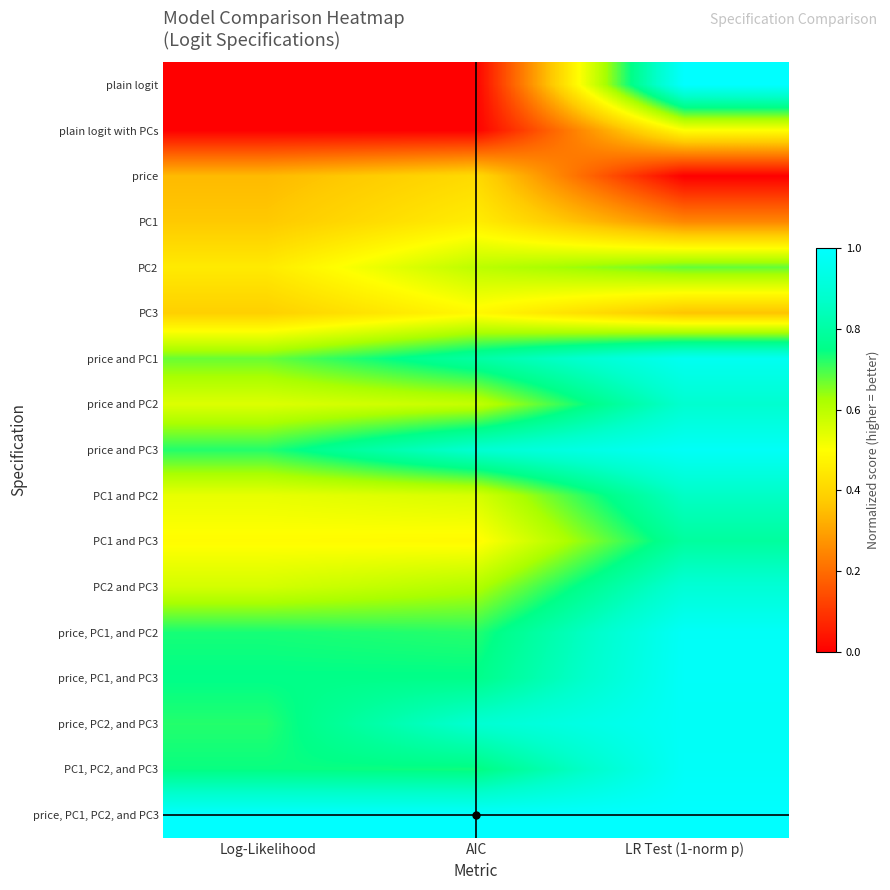

Which has a higher value, AIC or LR Test (1-norm p)?

LR Test (1-norm p)